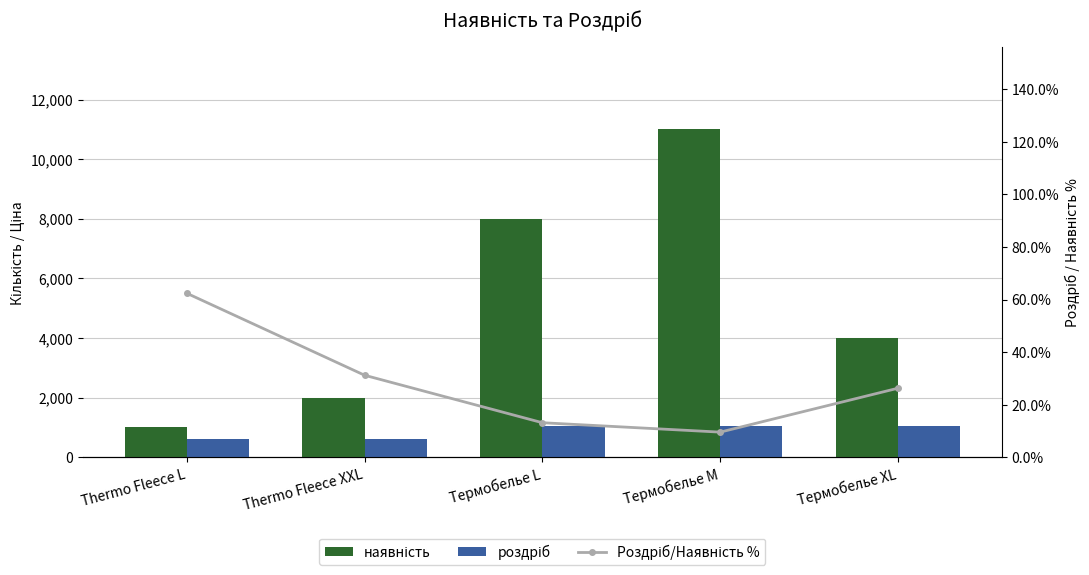

What is the average value of the наявність series?

5200.0